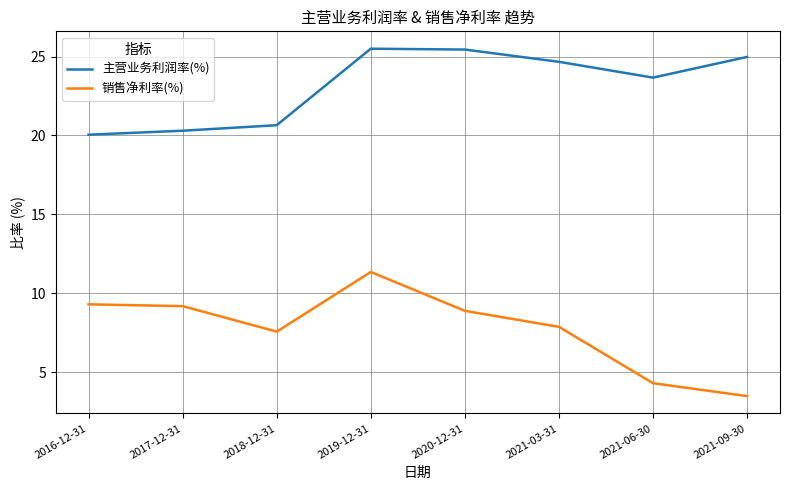

What is the difference between the 销售净利率(%) values at 2016-12-31 and 2021-03-31?

1.4